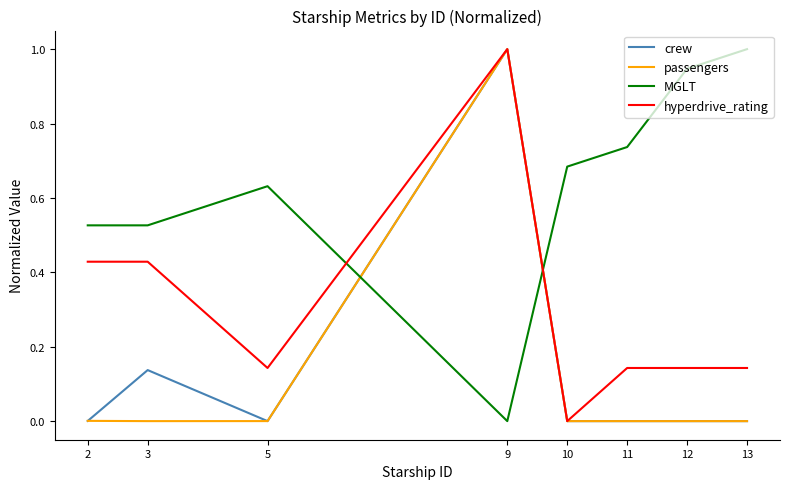

At which category is the sum across all series the highest?

9